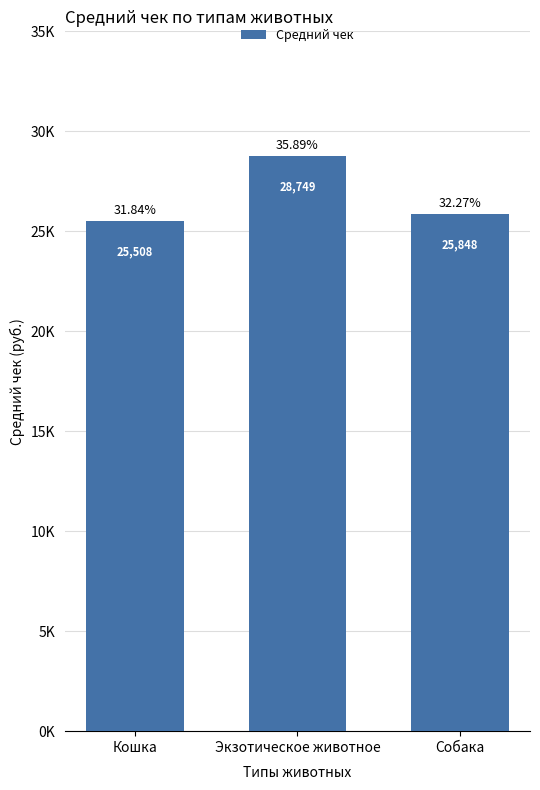

What position from the right is Собака?

1